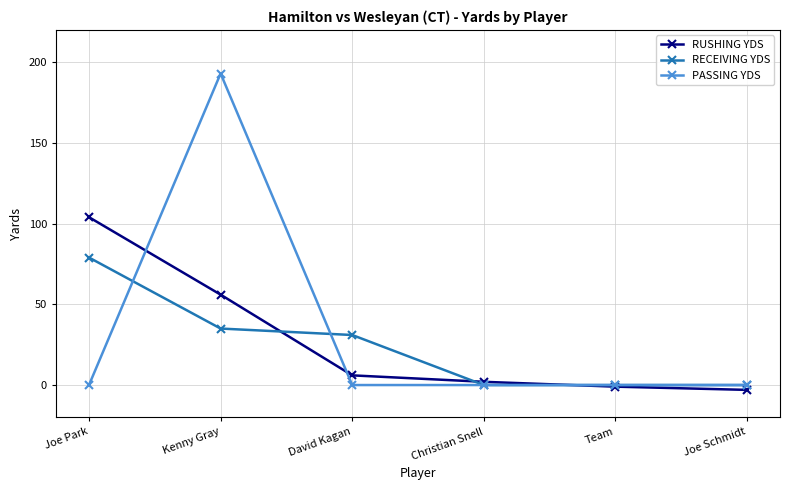

What is the total value across all series at Kenny Gray?

284